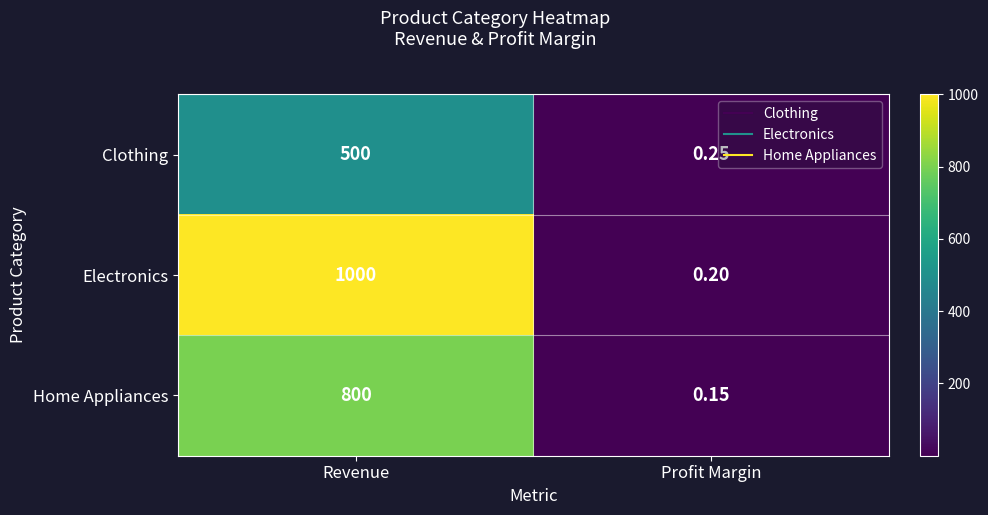

At which category is the sum across all series the highest?

Revenue